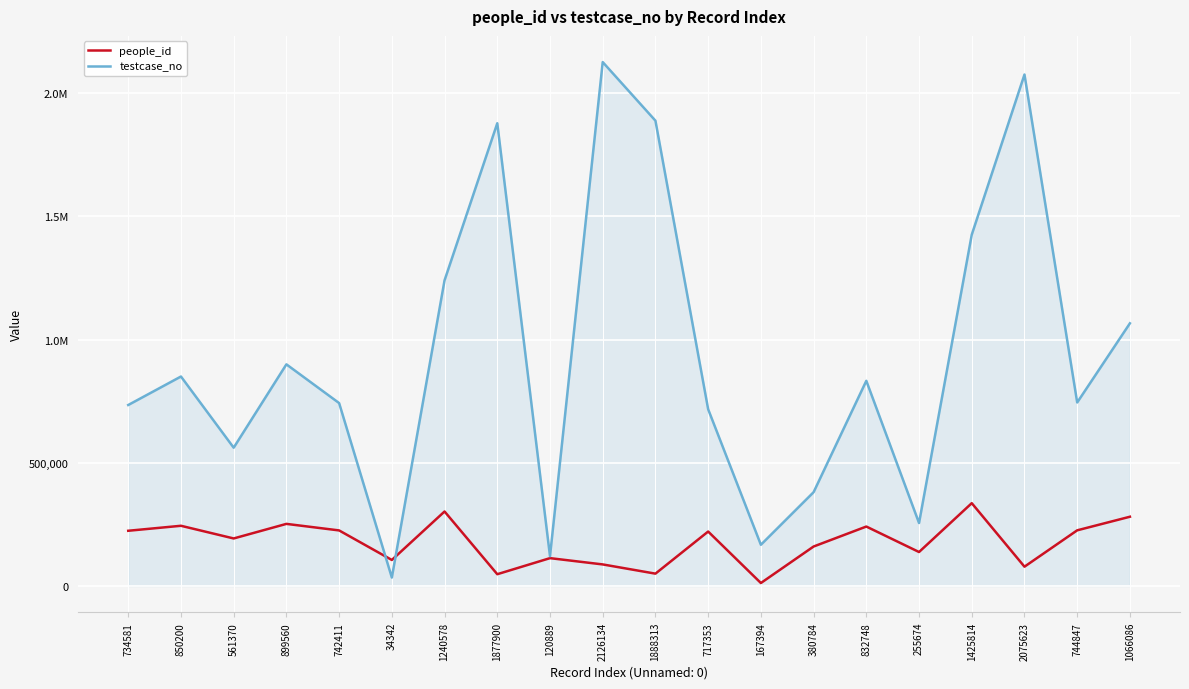

Between which two adjacent categories do people_id and testcase_no first intersect?

742411 and 34342